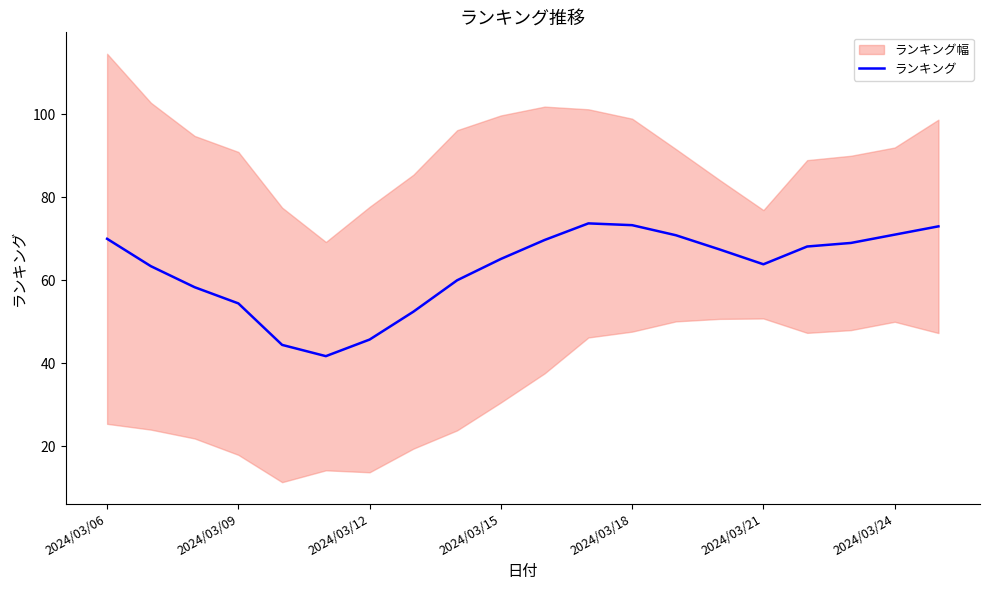

Is this an area chart (filled region under the line)?

No